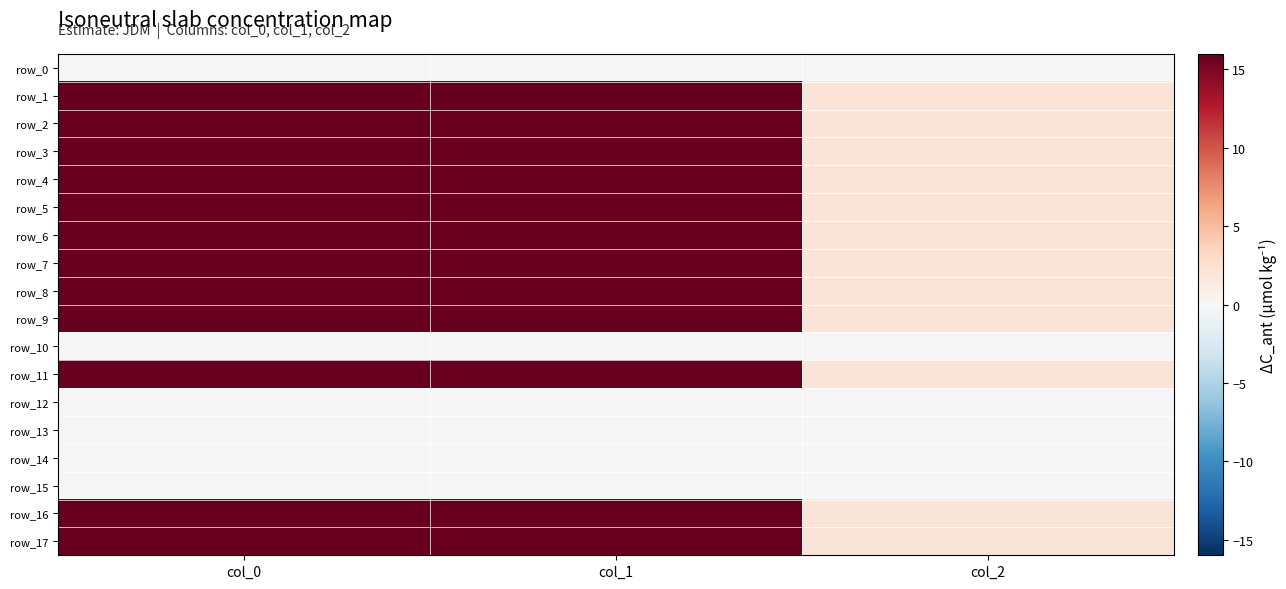

Reading left to right, extract all data points from this chart.

row_0: col_0=0.0	col_1=0.0	col_2=0.0
row_1: col_0=913.3	col_1=668.2	col_2=2.0
row_2: col_0=986.7	col_1=648.0	col_2=2.0
row_3: col_0=1046.7	col_1=769.5	col_2=2.0
row_4: col_0=1100.0	col_1=857.2	col_2=2.0
row_5: col_0=843.3	col_1=688.5	col_2=2.0
row_6: col_0=870.0	col_1=810.0	col_2=2.0
row_7: col_0=873.3	col_1=918.0	col_2=2.0
row_8: col_0=1026.7	col_1=877.5	col_2=2.0
row_9: col_0=1120.0	col_1=877.5	col_2=2.0
row_10: col_0=0.0	col_1=0.0	col_2=0.0
row_11: col_0=940.0	col_1=897.8	col_2=2.0
row_12: col_0=0.0	col_1=0.0	col_2=0.0
row_13: col_0=0.0	col_1=0.0	col_2=0.0
row_14: col_0=0.0	col_1=0.0	col_2=0.0
row_15: col_0=0.0	col_1=0.0	col_2=0.0
row_16: col_0=900.0	col_1=580.5	col_2=2.0
row_17: col_0=836.7	col_1=614.2	col_2=2.0